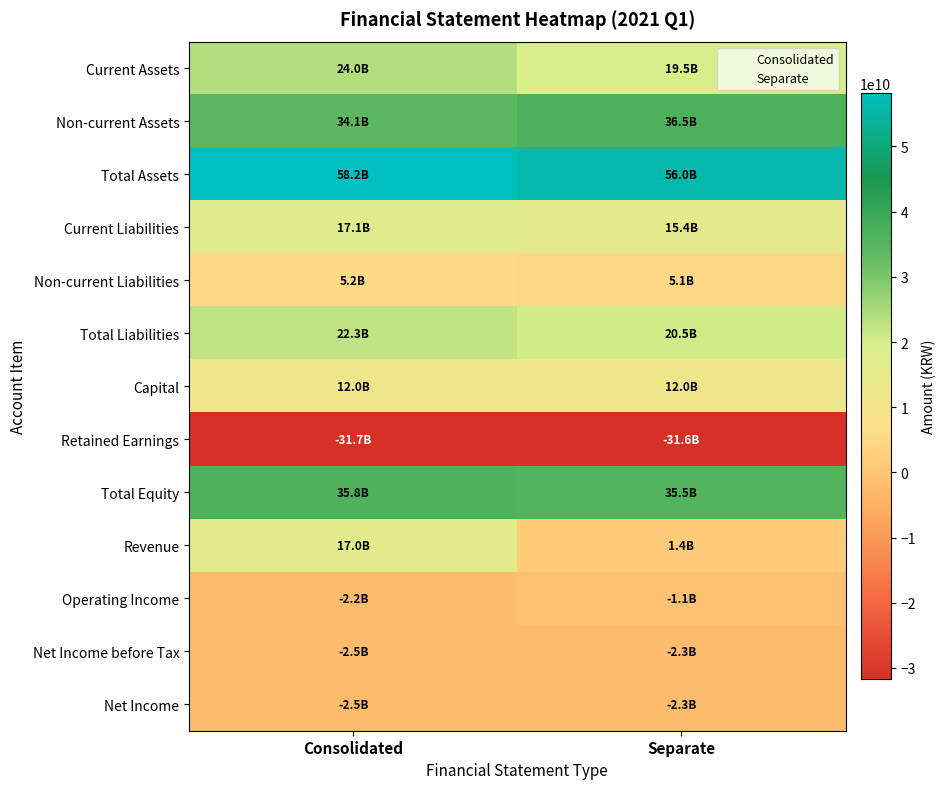

Reading left to right, list all the values displayed in this chart.

Current Assets: 0=24020289634	1=19526748575
Non-current Assets: 0=34141404352	1=36521845103
Total Assets: 0=58161693986	1=56048593678
Current Liabilities: 0=17147034677	1=15392535358
Non-current Liabilities: 0=5195888009	1=5111411509
Total Liabilities: 0=22342922686	1=20503946867
Capital: 0=12005227100	1=12005227100
Retained Earnings: 0=-31705792224	1=-31550644443
Total Equity: 0=35818771300	1=35544646811
Revenue: 0=17046467457	1=1377416452
Operating Income: 0=-2220433642	1=-1067069318
Net Income before Tax: 0=-2459528580	1=-2327262009
Net Income: 0=-2459528580	1=-2327262009